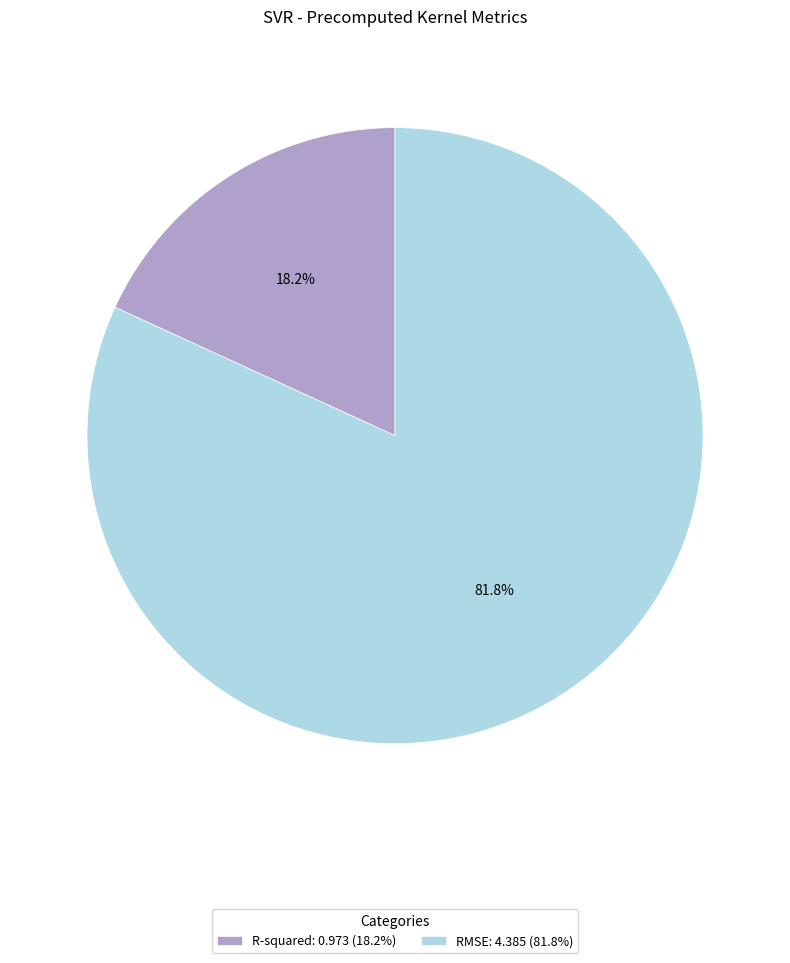

What is the smallest slice in the pie chart?

R-squared